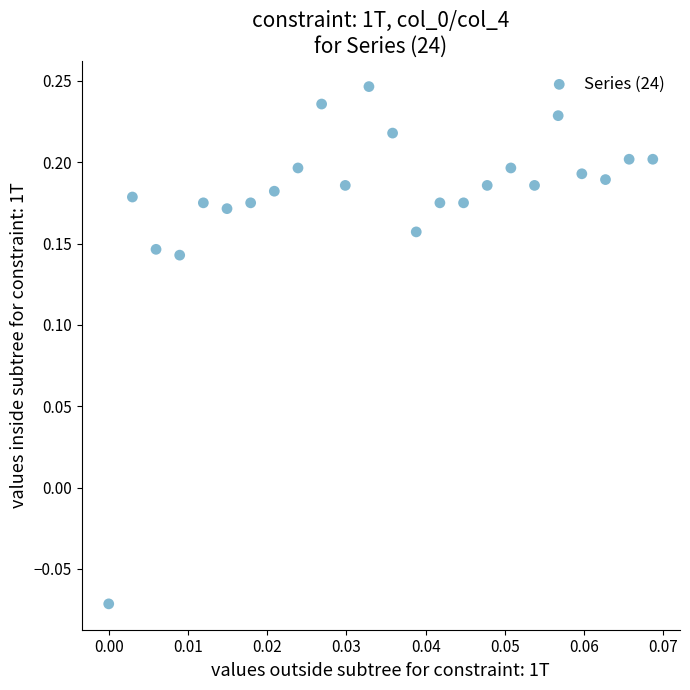

What is the range of Y values (max minus min)?

0.3